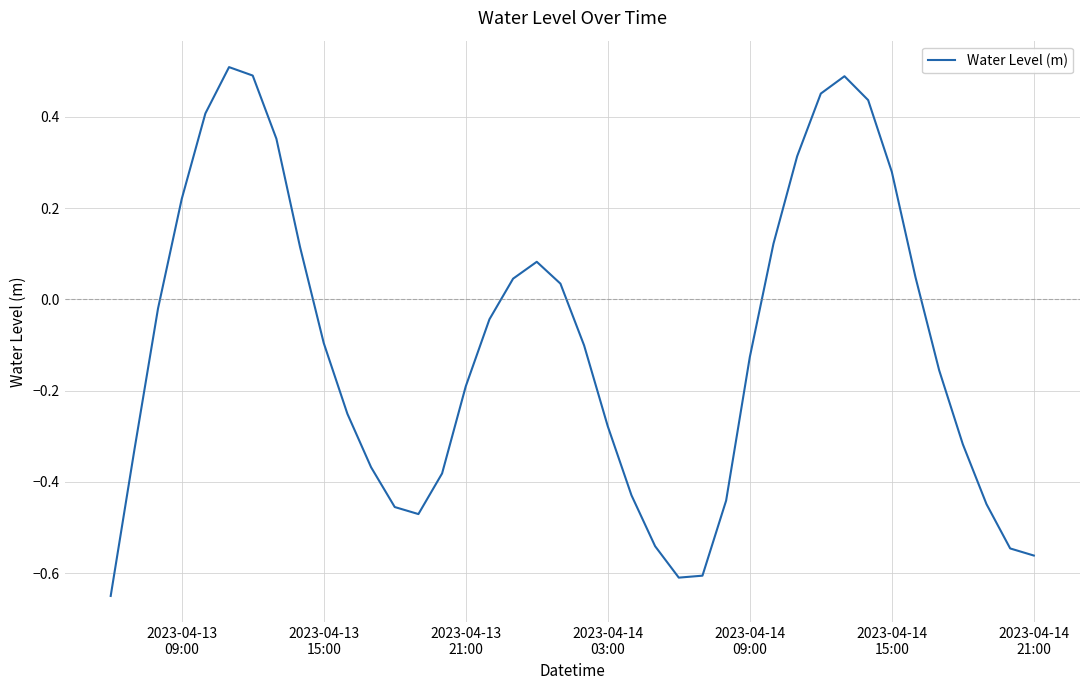

What is the difference between the maximum and minimum values?

1.2